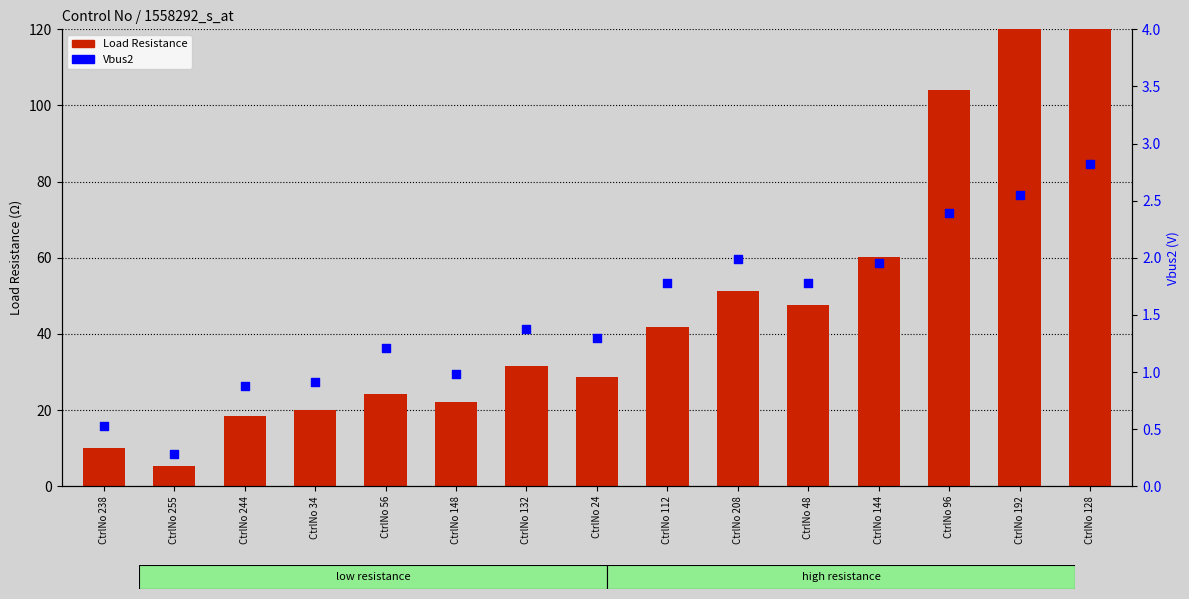

At how many categories does at least one series exceed 186?

2